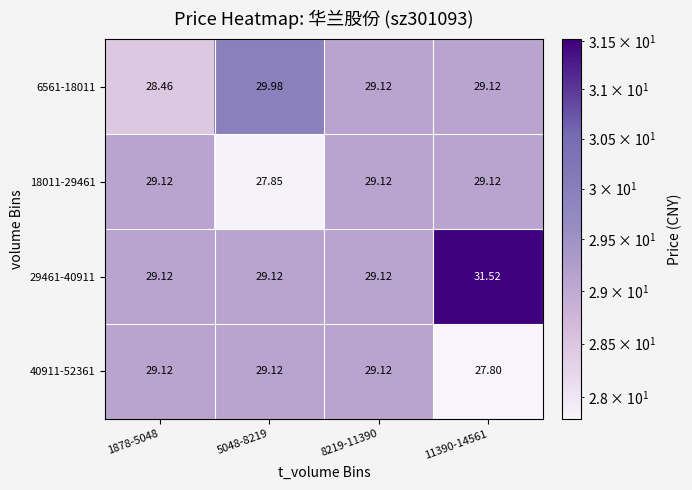

How many series are shown in this chart?

4